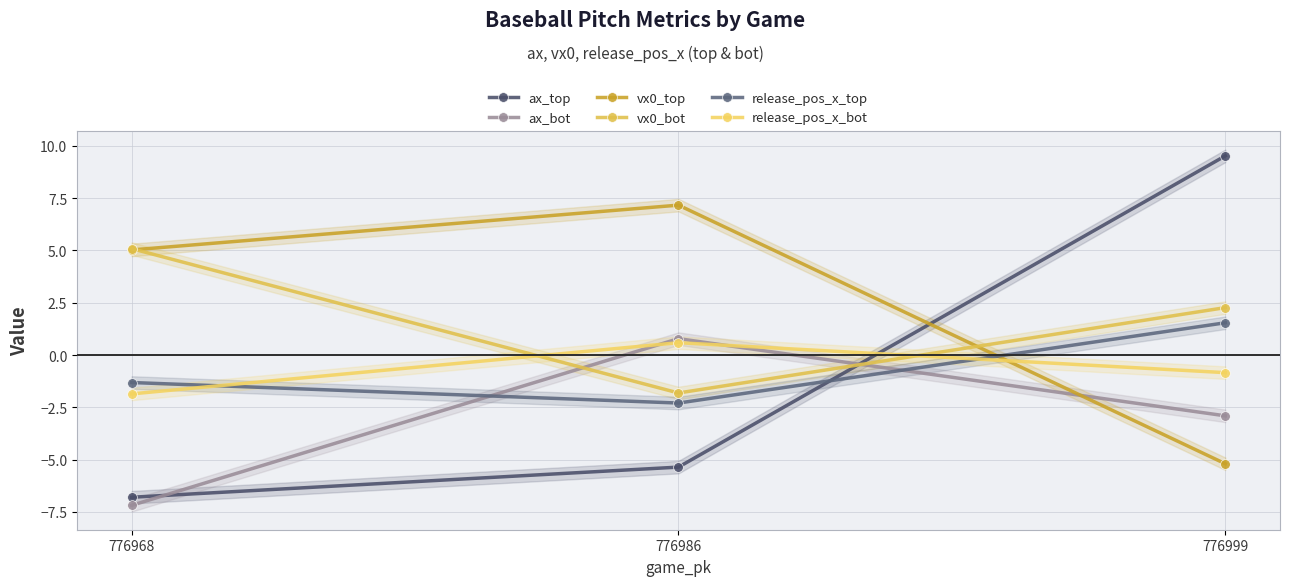

Which category has the highest value in the release_pos_x_top series?

776999